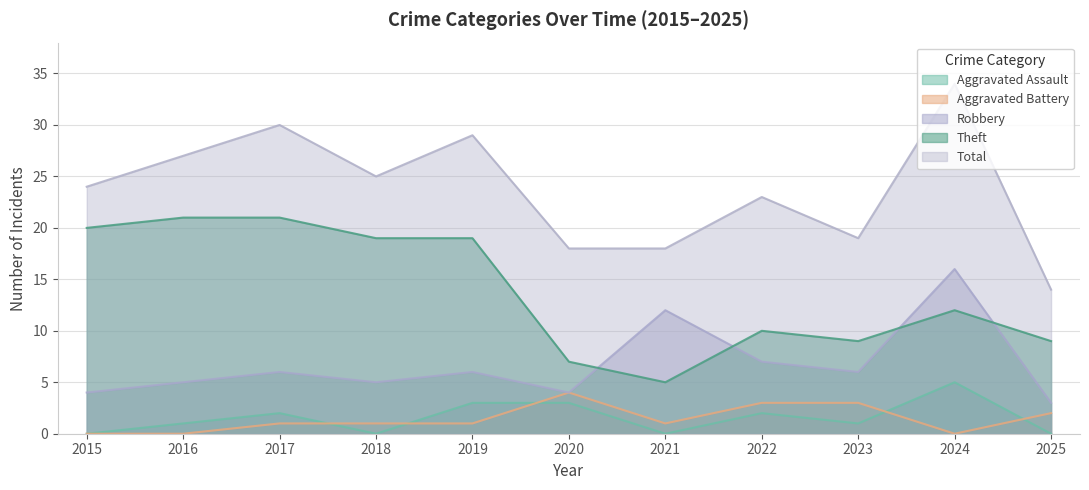

At which category does the chart reach its peak across all series?

2024